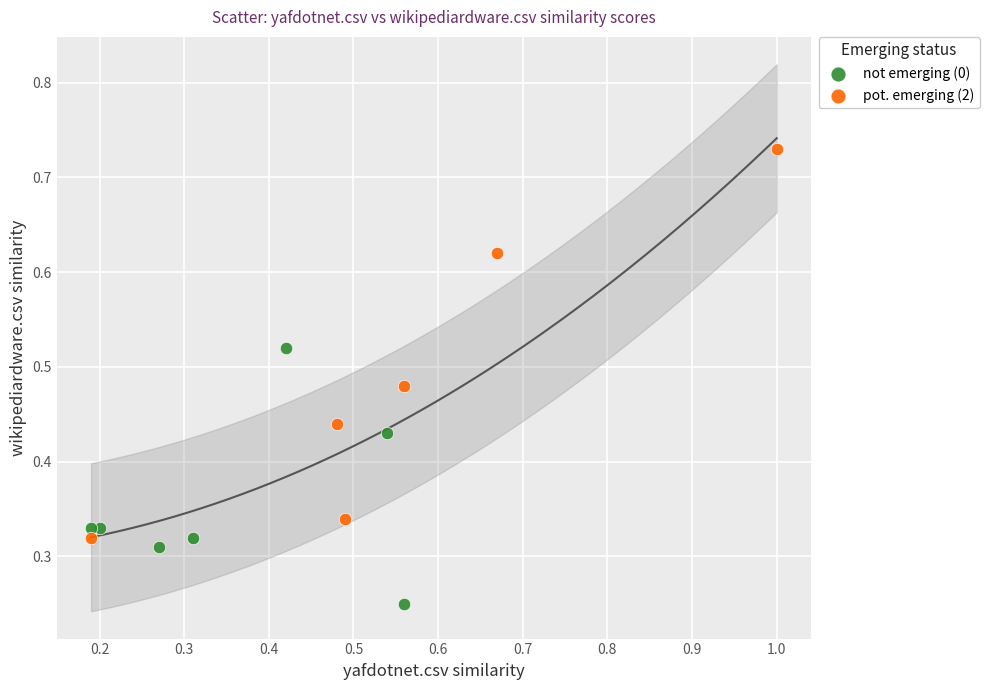

Which series reaches the maximum Y coordinate?

pot. emerging (2)